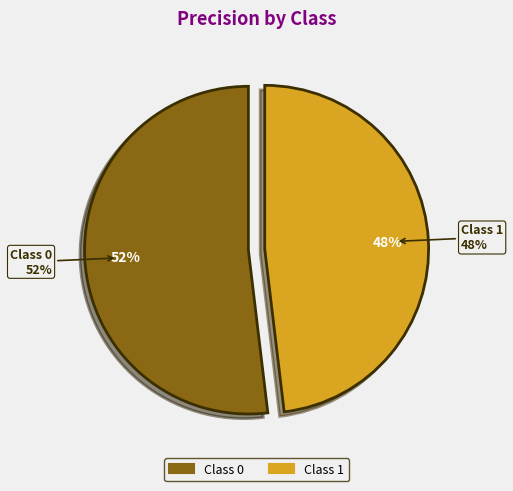

What percentage is the 0 slice, to the nearest percent?

52%